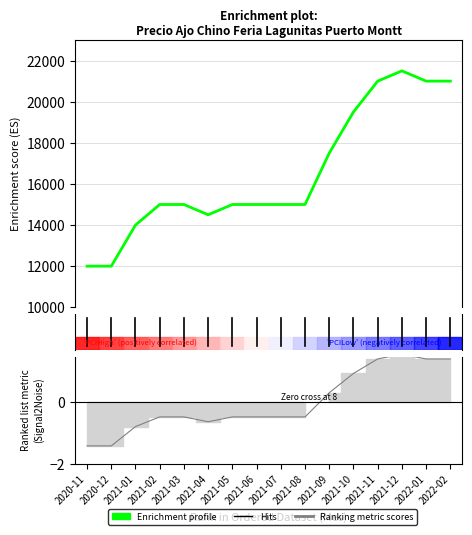

What is the total value across all series at 2021-08?

14999.5